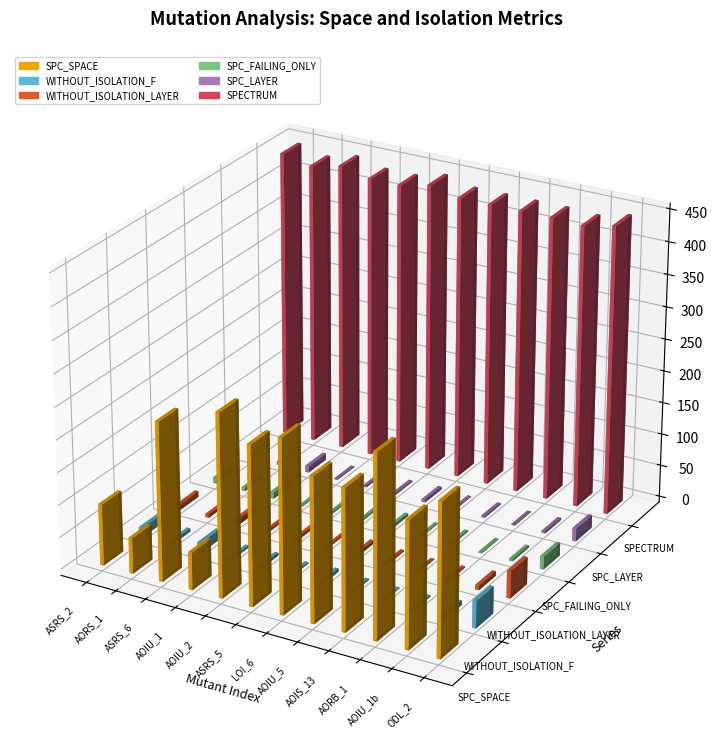

What is the value of the WITHOUT_ISOLATION_LAYER bar at the 11th from the left?

7